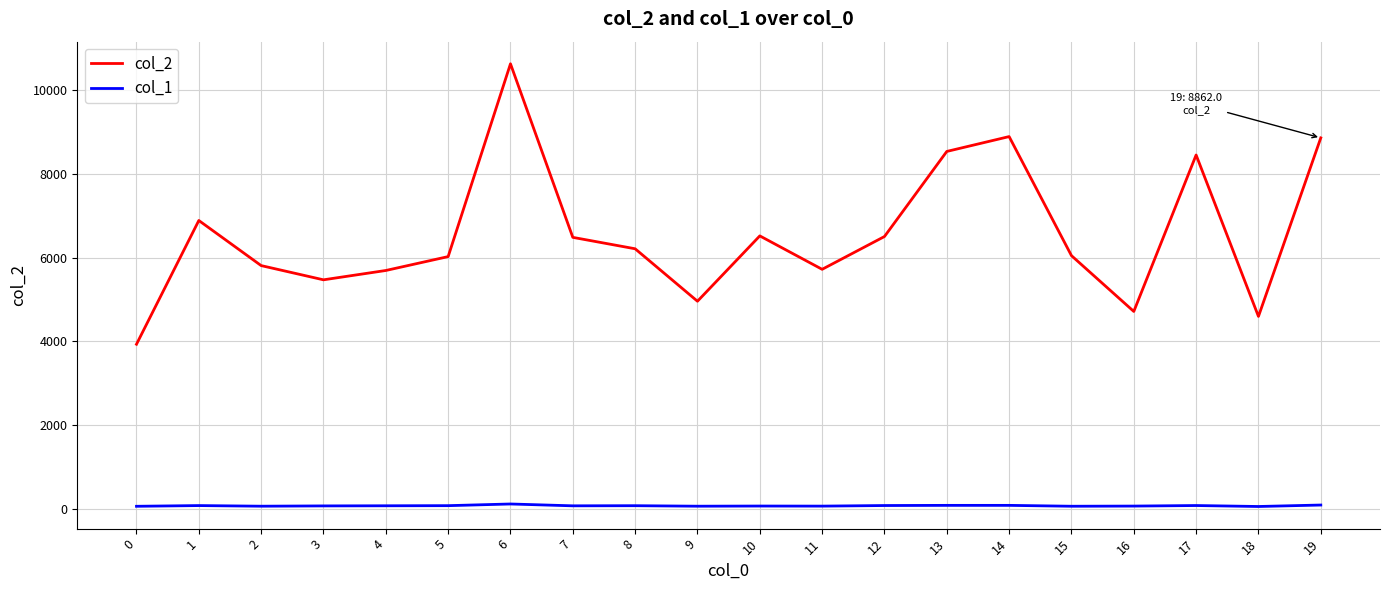

The value of col_2 at 18 is 1601. True or false?

False